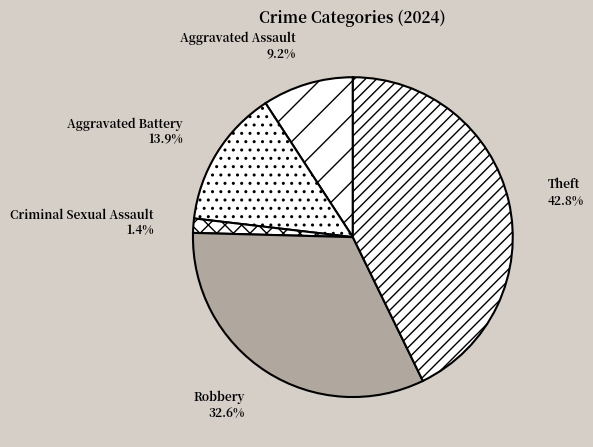

To the nearest percent, what portion does Aggravated Battery represent?

14%